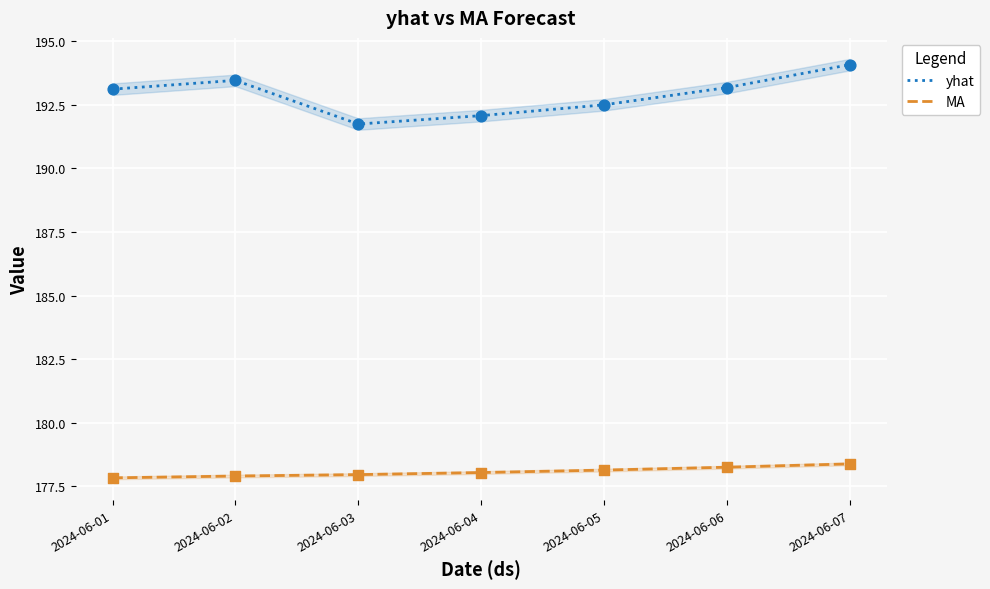

What is the total value across all series at 2024-06-04?

370.1